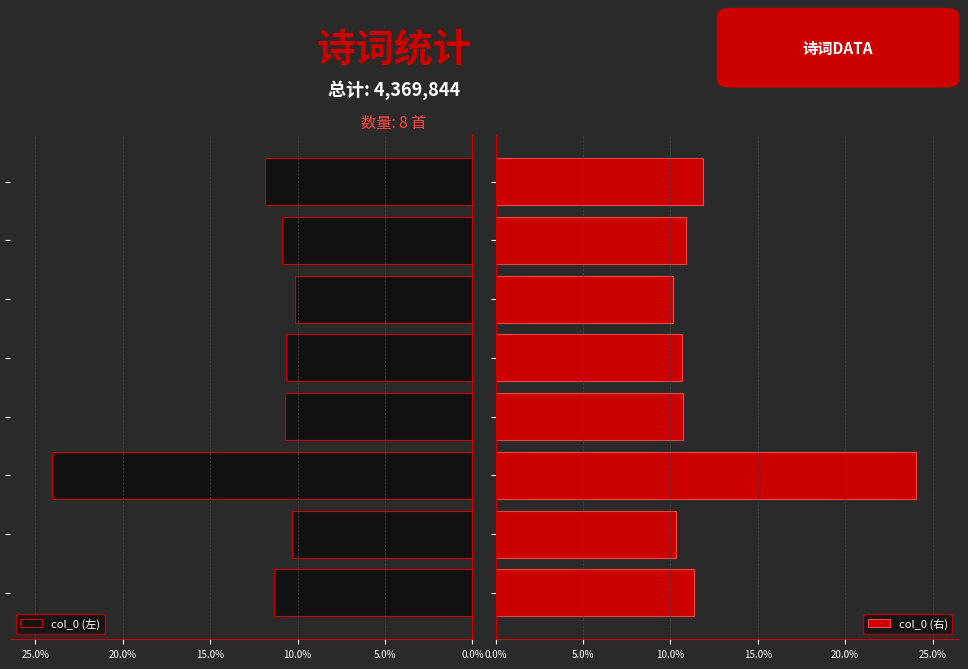

Rank the series by their maximum value, from highest to lowest.

col_0 (左), col_0 (右)